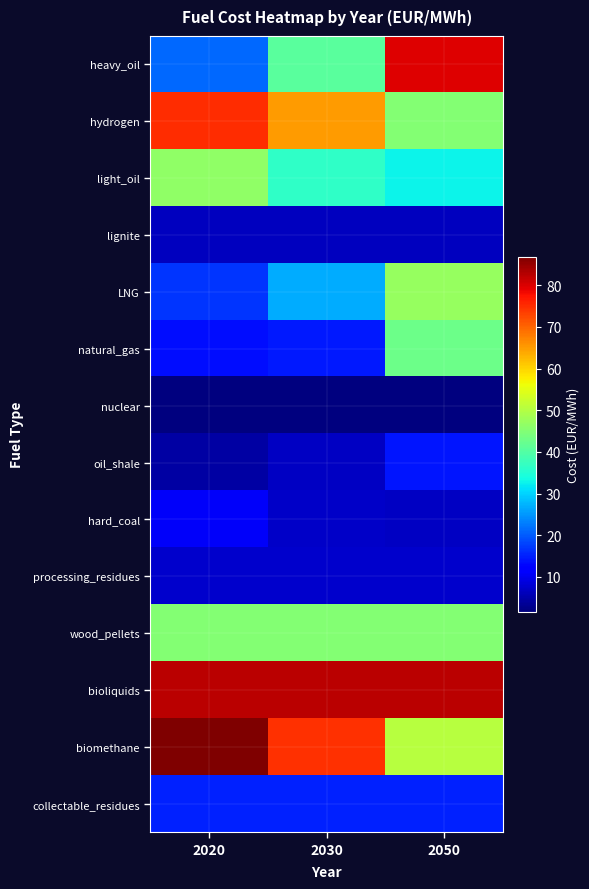

Reading left to right, transcribe all the data shown in this chart.

heavy_oil: 2020=21.2	2030=40.7	2050=79.7
hydrogen: 2020=75.0	2030=65.0	2050=45.1
light_oil: 2020=46.4	2030=36.3	2050=32.8
lignite: 2020=6.5	2030=6.5	2050=6.5
LNG: 2020=16.7	2030=26.8	2050=47.0
natural_gas: 2020=13.4	2030=14.7	2050=42.7
nuclear: 2020=1.7	2030=1.7	2050=1.7
oil_shale: 2020=4.5	2030=6.7	2050=14.1
hard_coal: 2020=10.8	2030=7.1	2050=6.7
processing_residues: 2020=7.5	2030=7.5	2050=7.5
wood_pellets: 2020=45.0	2030=45.0	2050=45.0
bioliquids: 2020=82.5	2030=82.5	2050=82.5
biomethane: 2020=86.8	2030=74.7	2050=50.3
collectable_residues: 2020=15.0	2030=15.0	2050=15.0